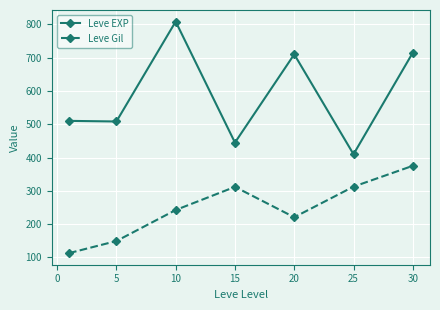

Which series has the largest total across all categories?

Leve EXP